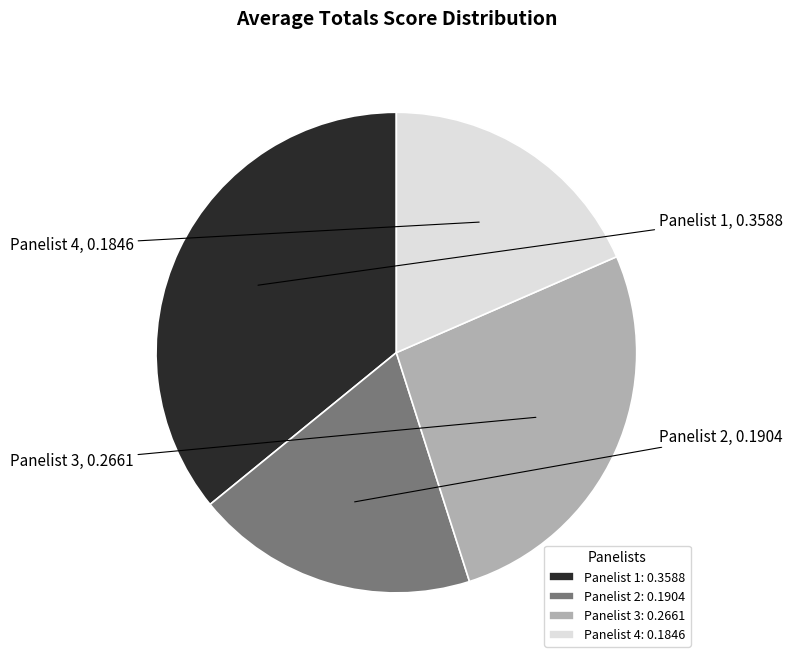

Count the number of slices in the pie.

4